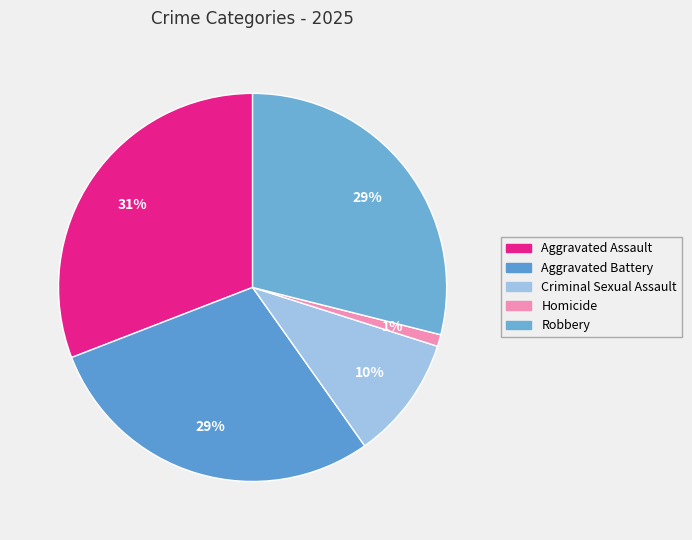

How many segments does this pie chart have?

5